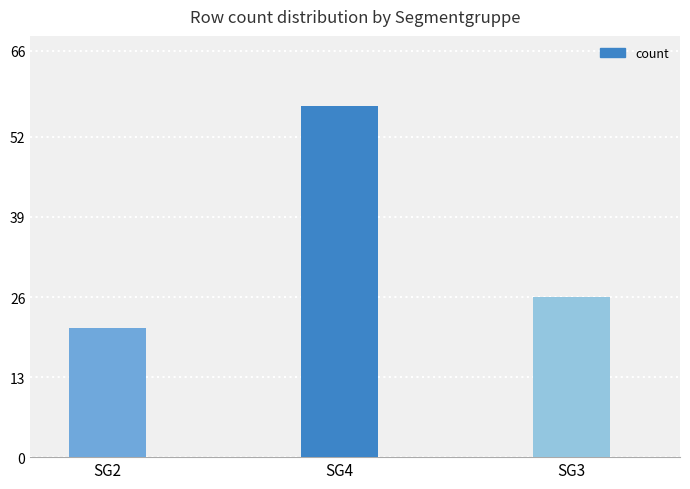

Count the number of data series in this chart.

1